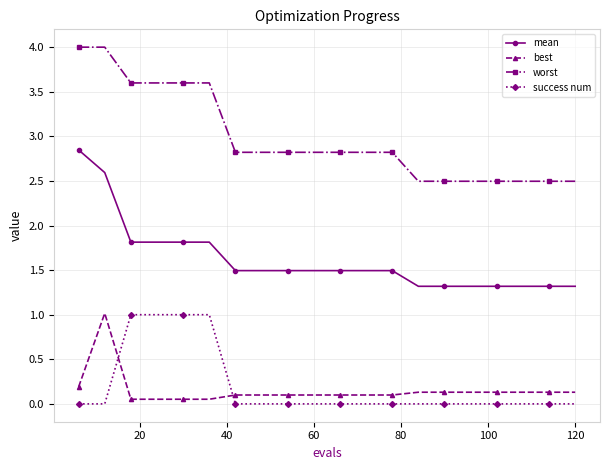

Does the chart have visible grid lines?

Yes